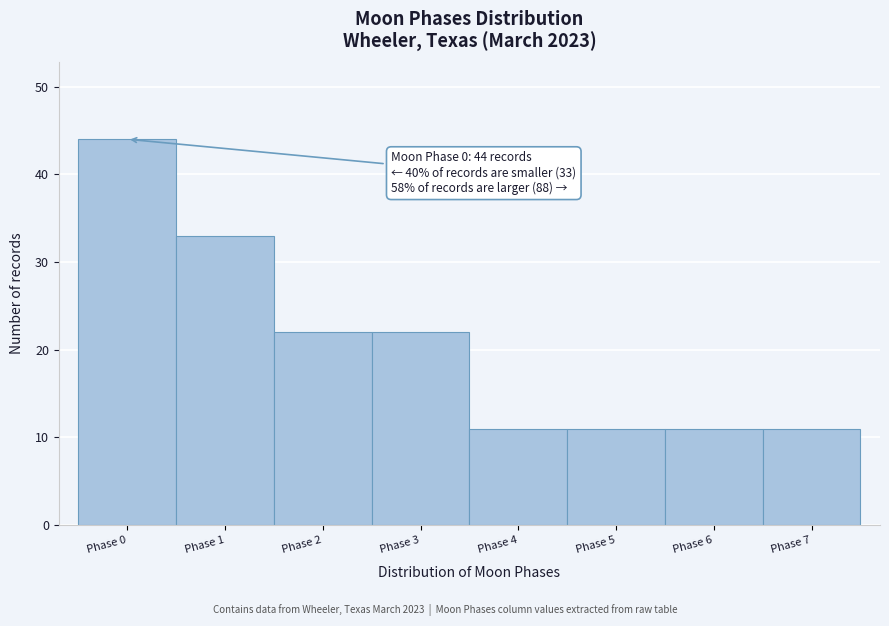

Reading right to left, transcribe all the data shown in this chart.

Phase 7=11	Phase 6=11	Phase 5=11	Phase 4=11	Phase 3=22	Phase 2=22	Phase 1=33	Phase 0=44